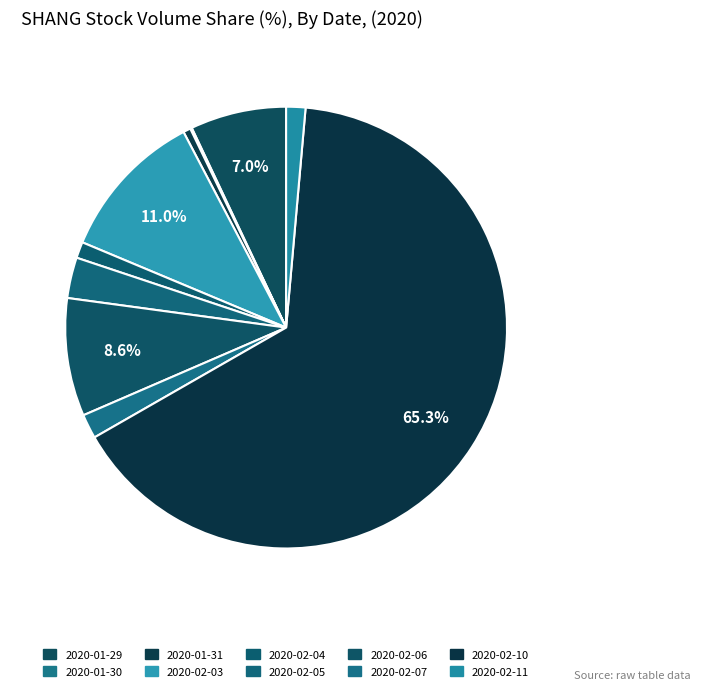

Rank the categories by value from lowest to highest.

2020-01-30, 2020-01-31, 2020-02-04, 2020-02-11, 2020-02-07, 2020-02-05, 2020-01-29, 2020-02-06, 2020-02-03, 2020-02-10